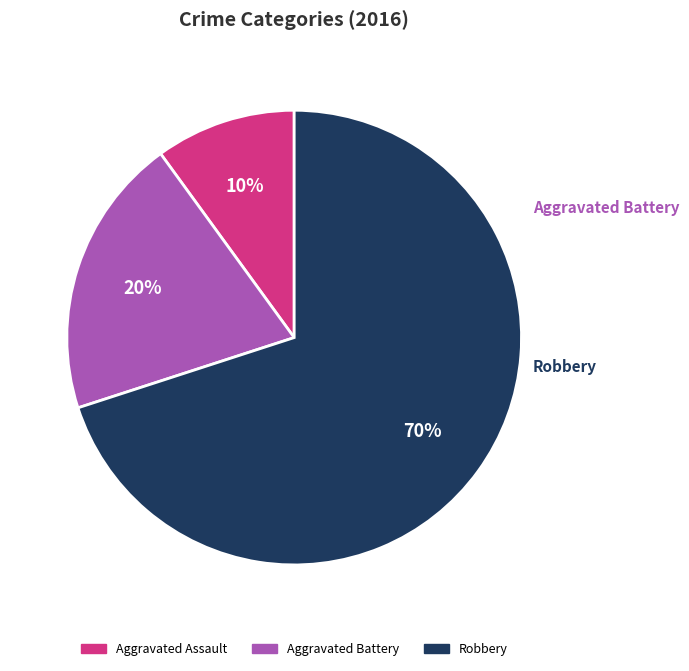

To the nearest percent, what is the average slice percentage?

33%